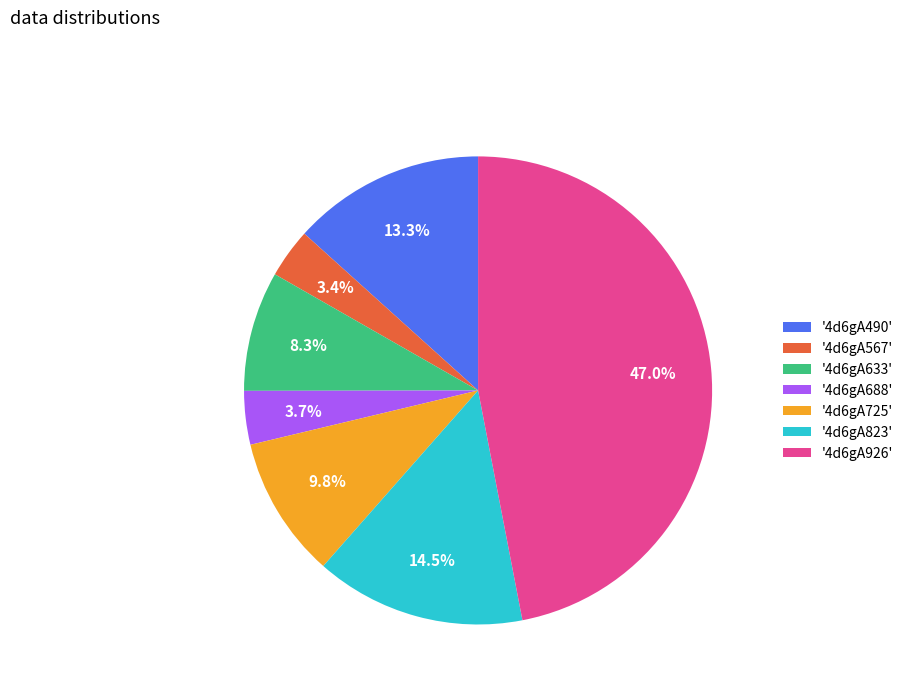

What is the largest slice in the pie chart?

'4d6gA926'